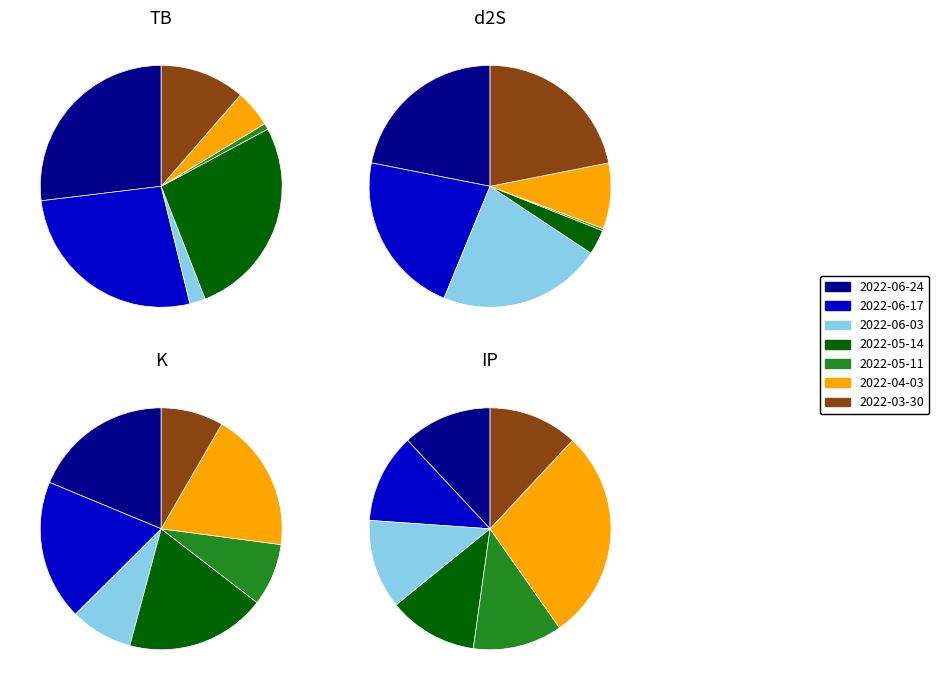

Does 2022-05-14 account for over 50% of the chart?

No